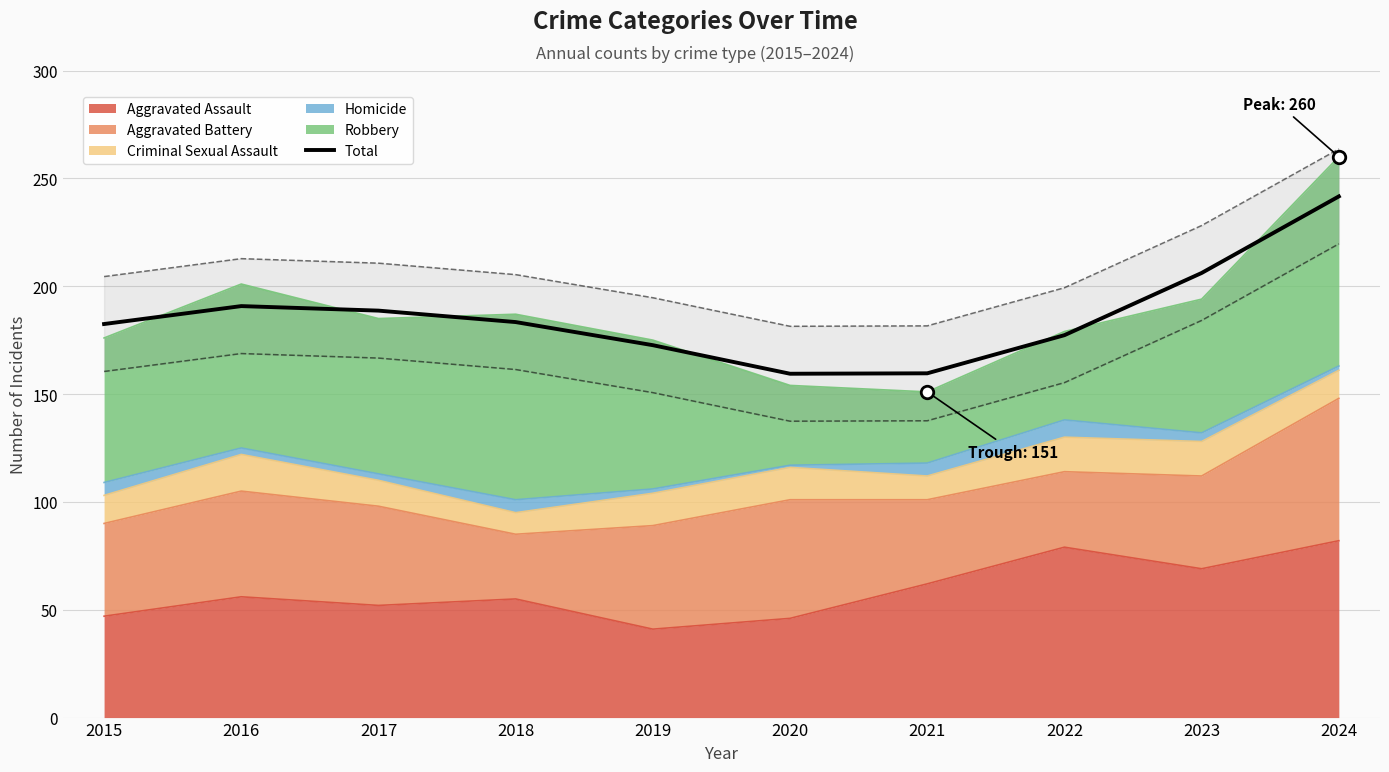

What is the sum of the values at 2020 and 2021?

319.0